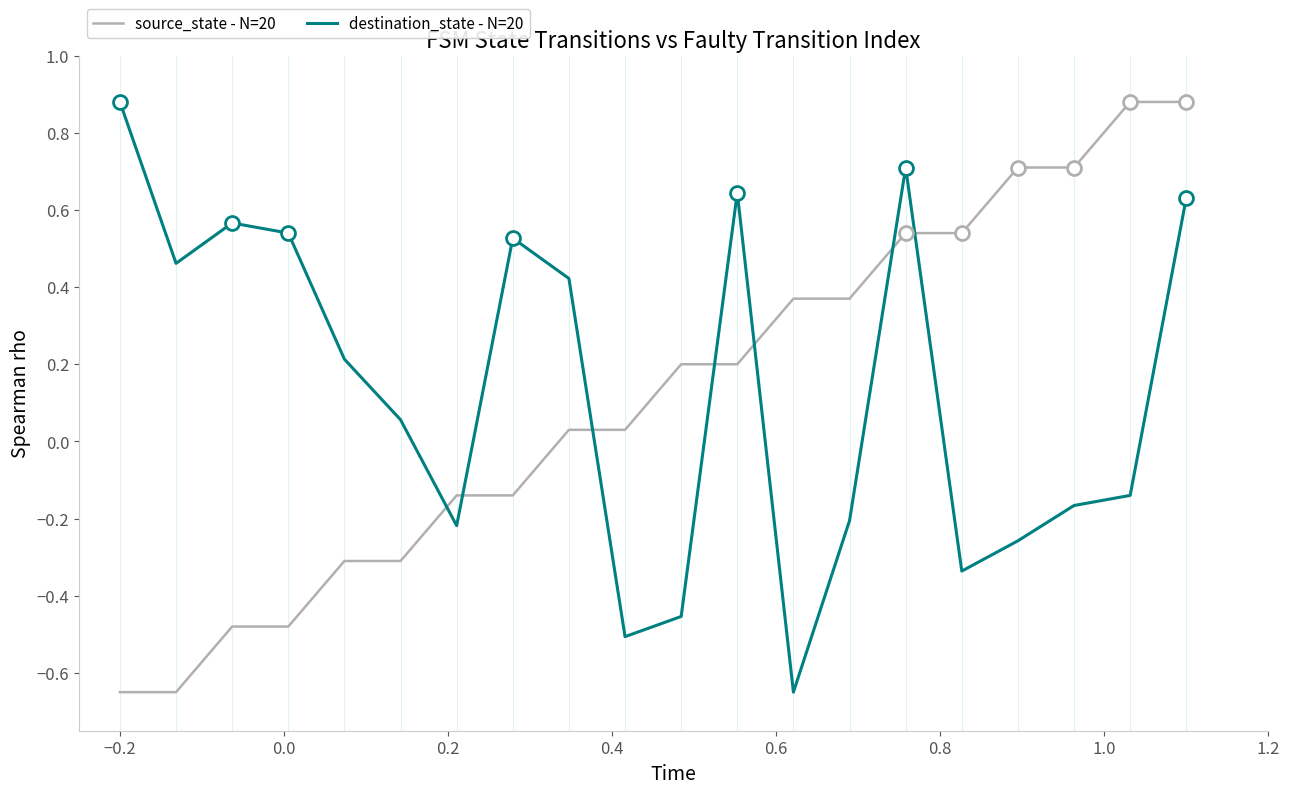

What are all the series names shown in the legend?

source_state - N=20, destination_state - N=20